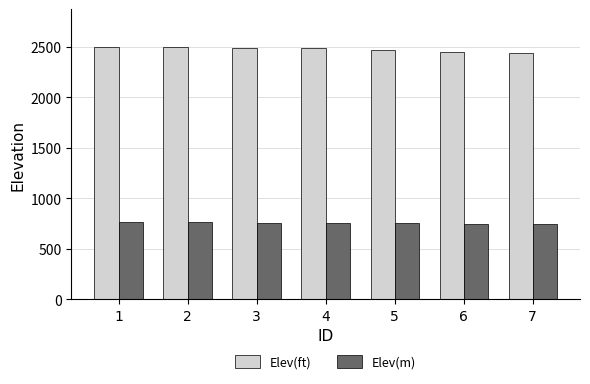

At 3, list the series in order from smallest to largest.

Elev(m), Elev(ft)